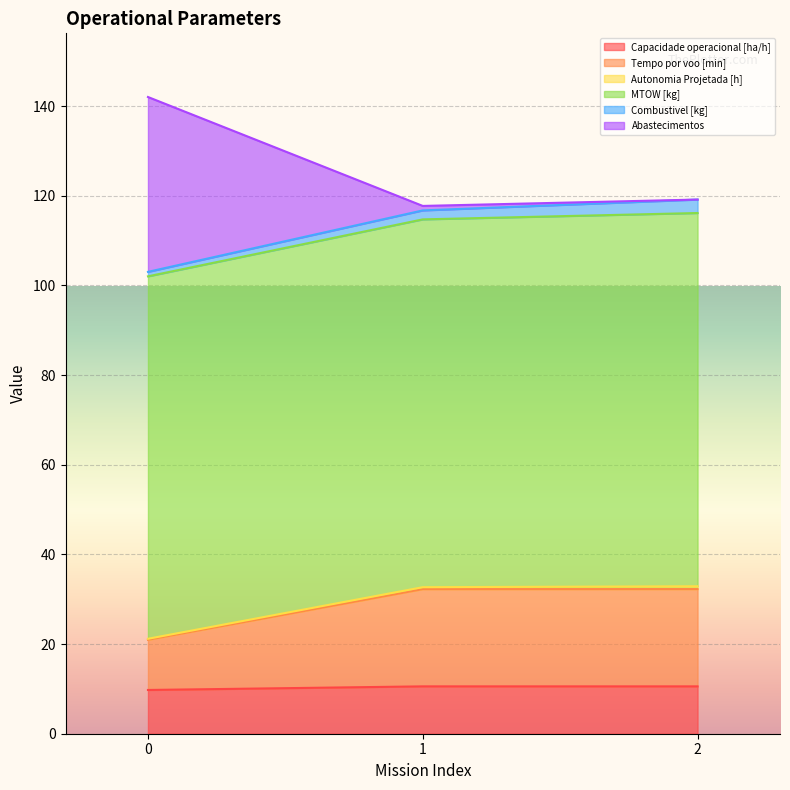

Which has a higher value, 0 or 1?

1